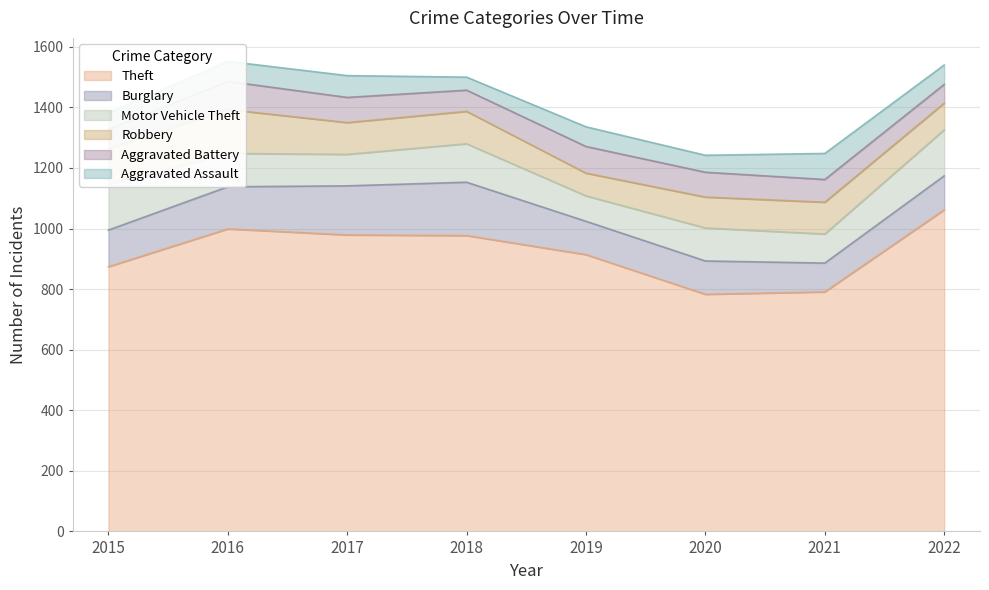

Which series changed the most between 2017 and 2018?

Aggravated Assault